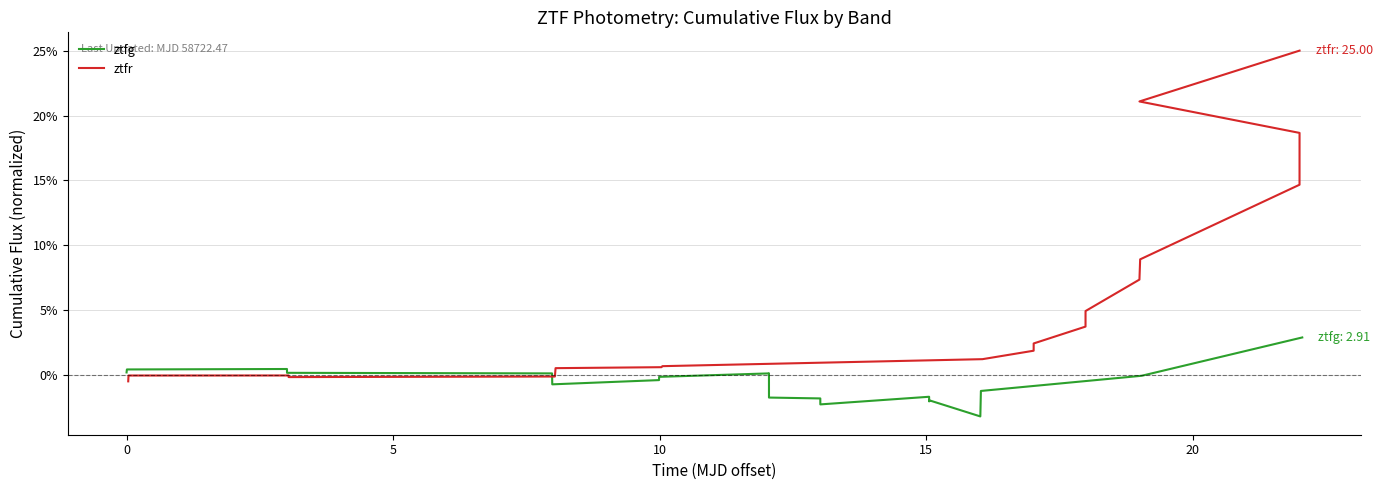

What is the minimum value for ztfg?

-3.2